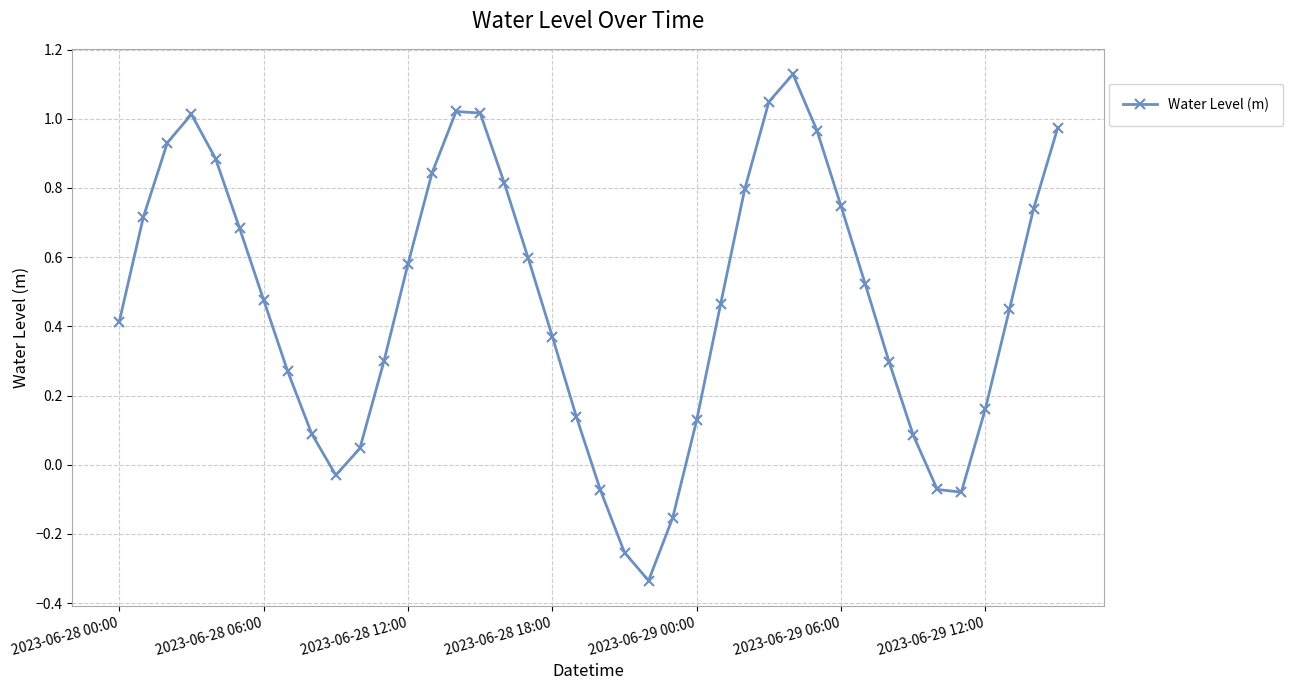

What is the difference between the second highest and minimum values?

1.4